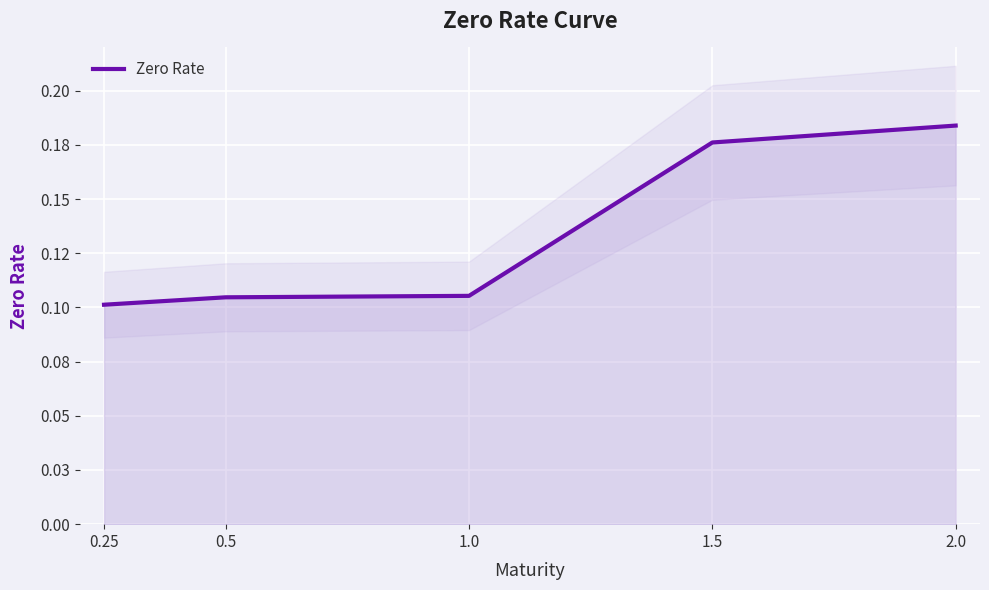

True or false: the data shows 0.2 at 1.5.

True